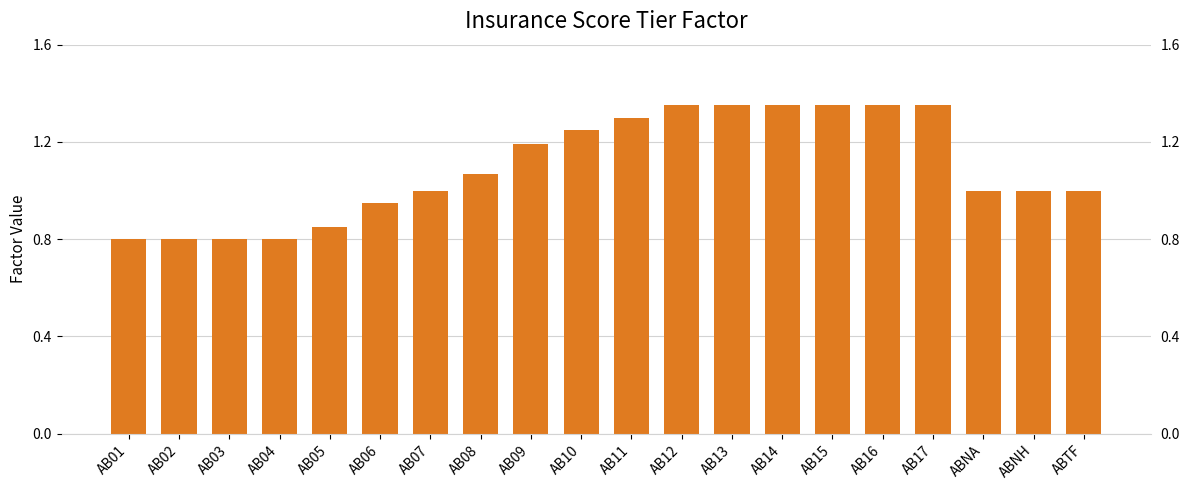

What is the change in value from AB10 to ABNA?

-0.2